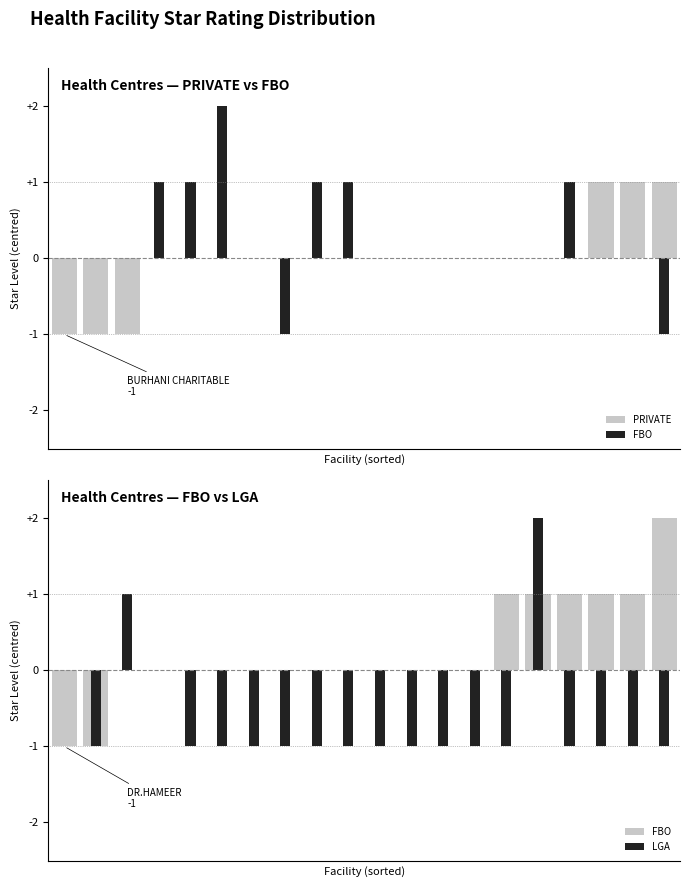

How many groups of bars are there?

20